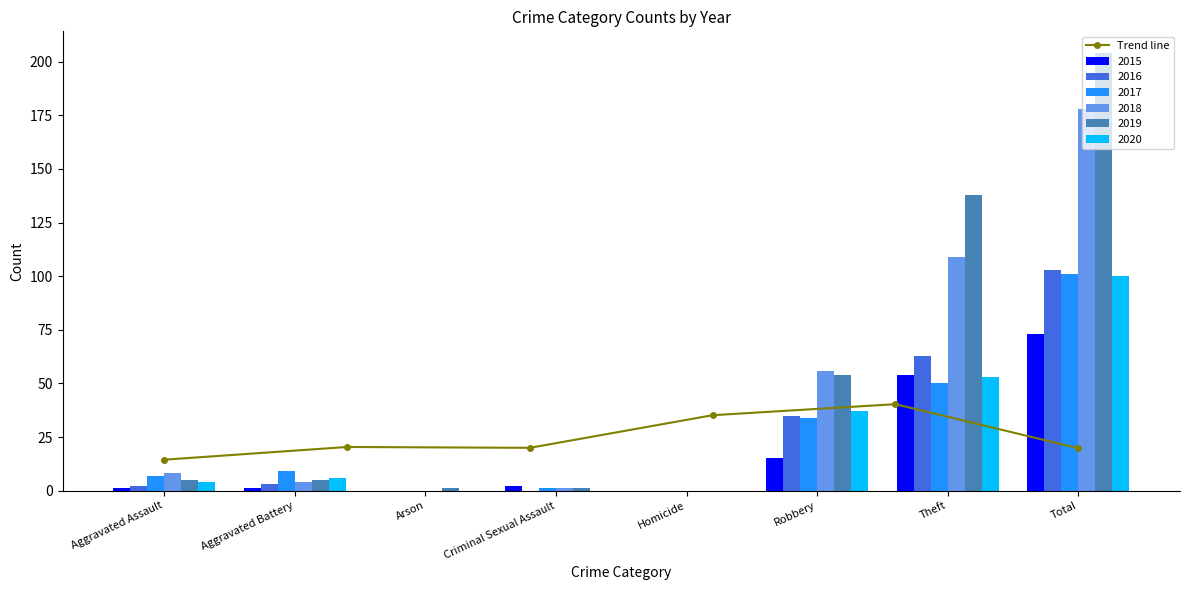

True or false: 2020 has a value of 10 at Robbery.

False